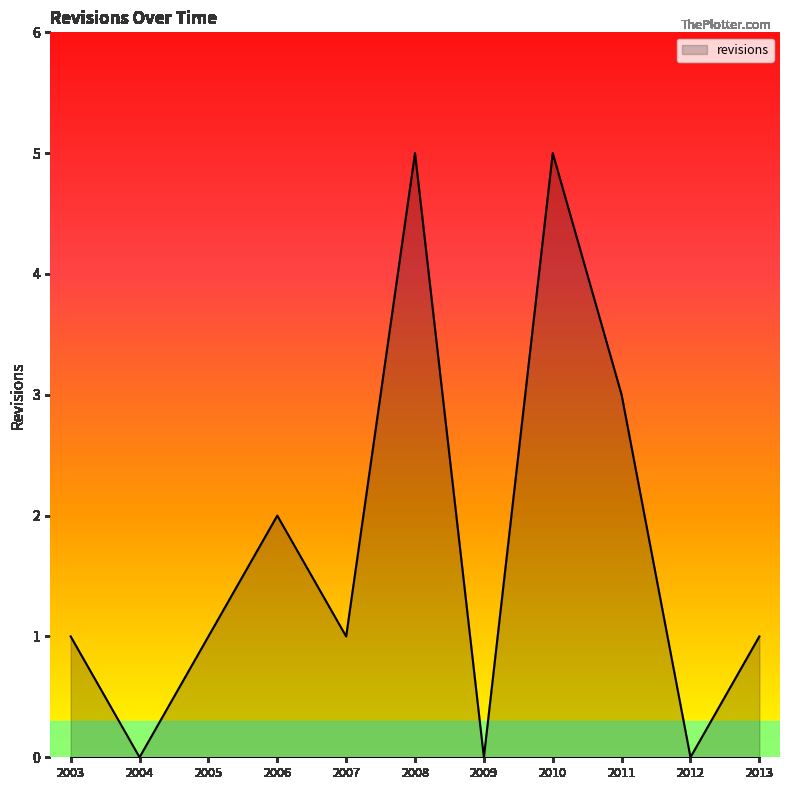

Does the chart have visible grid lines?

No